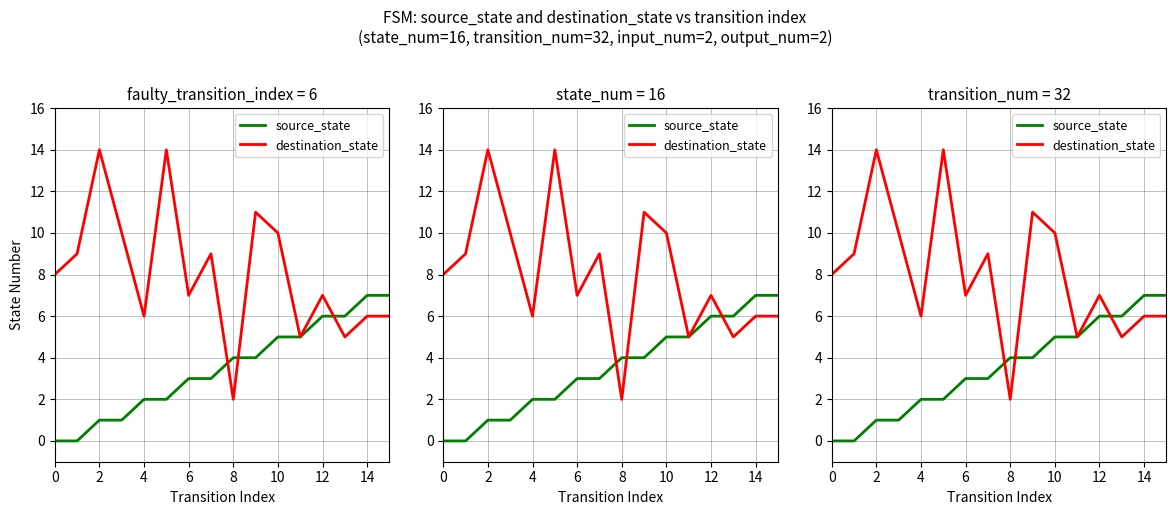

What is the difference between the second highest and second lowest values in the source_state series?

7